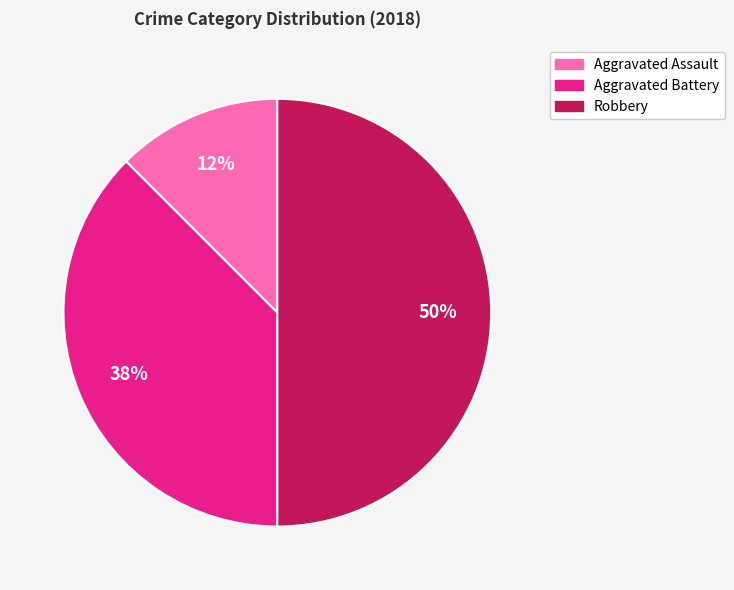

To the nearest percent, what portion does Robbery represent?

50%